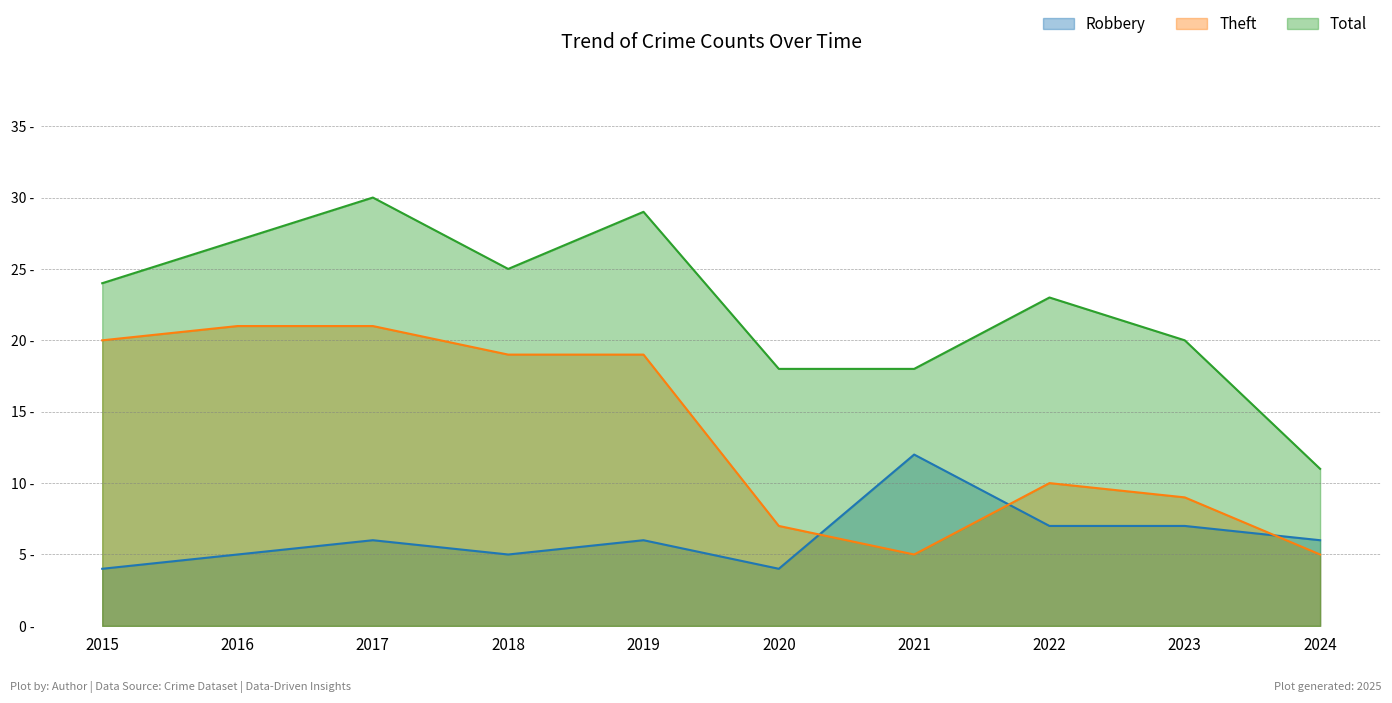

What is the difference between the maximum and minimum values in the Total series?

19